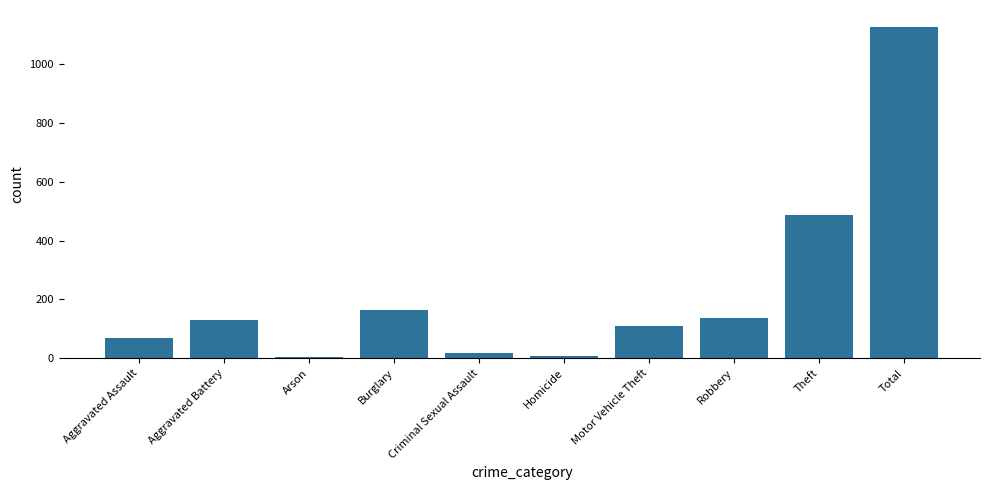

What is the average value?

225